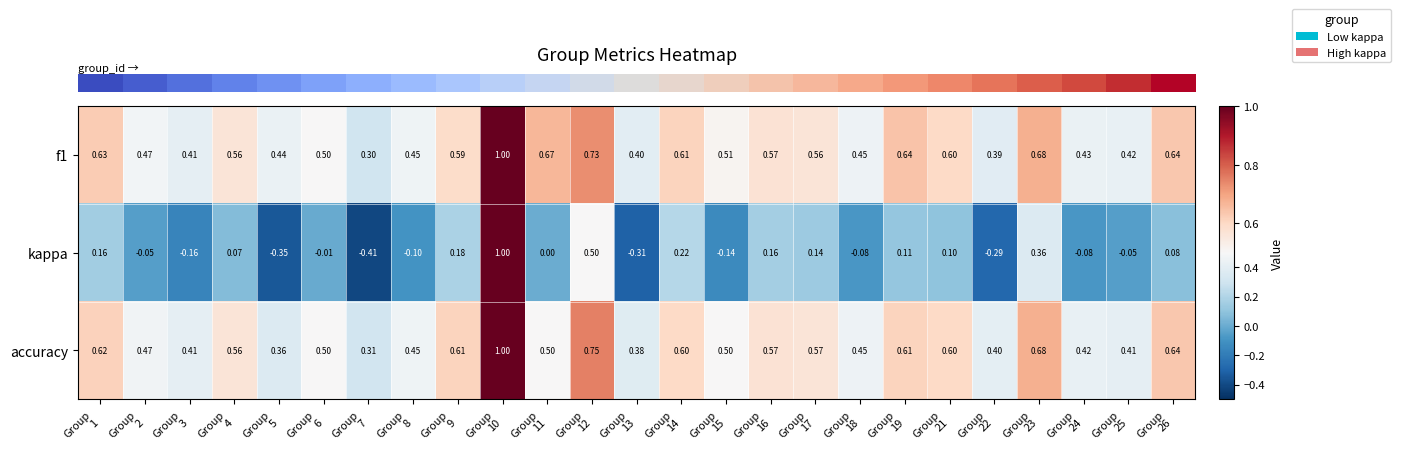

Which series has the widest spread of values?

kappa